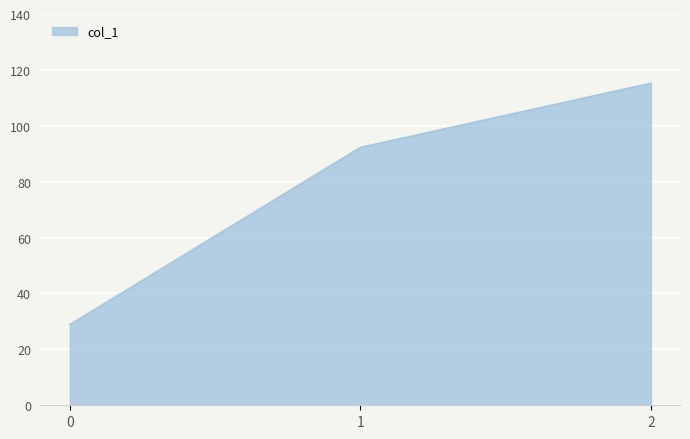

Does the chart display data point markers on the line(s)?

No